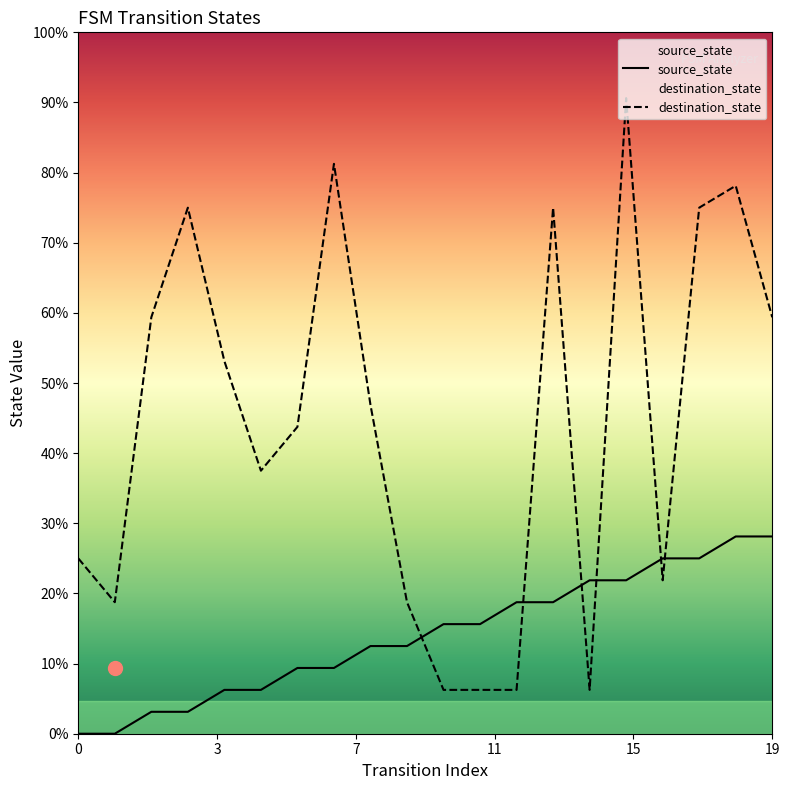

How many lines are shown in the chart?

2